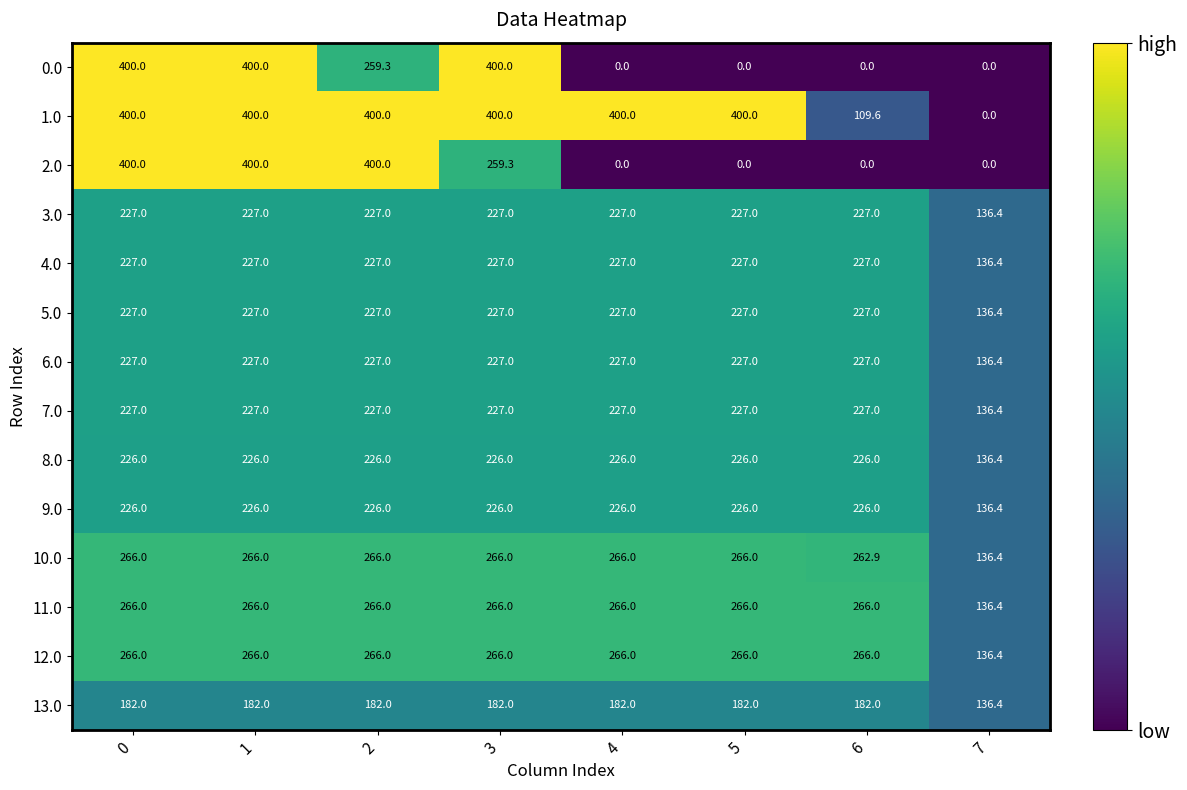

What is the average value of the 9.0 series?

214.8